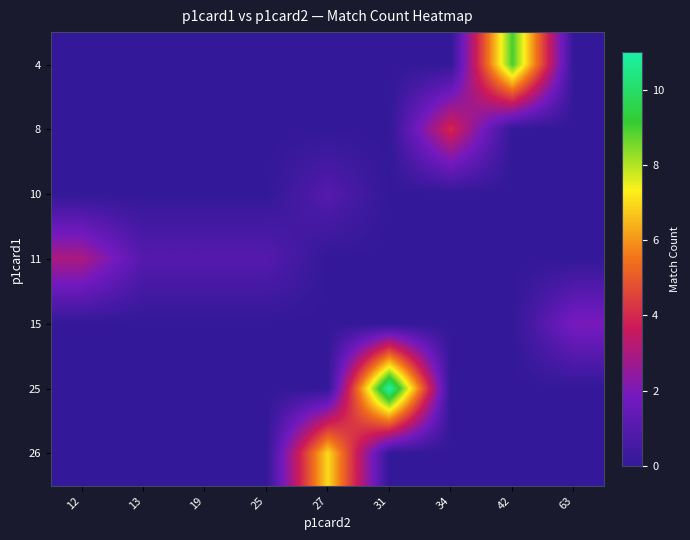

Between 25 and 27, which is larger?

25